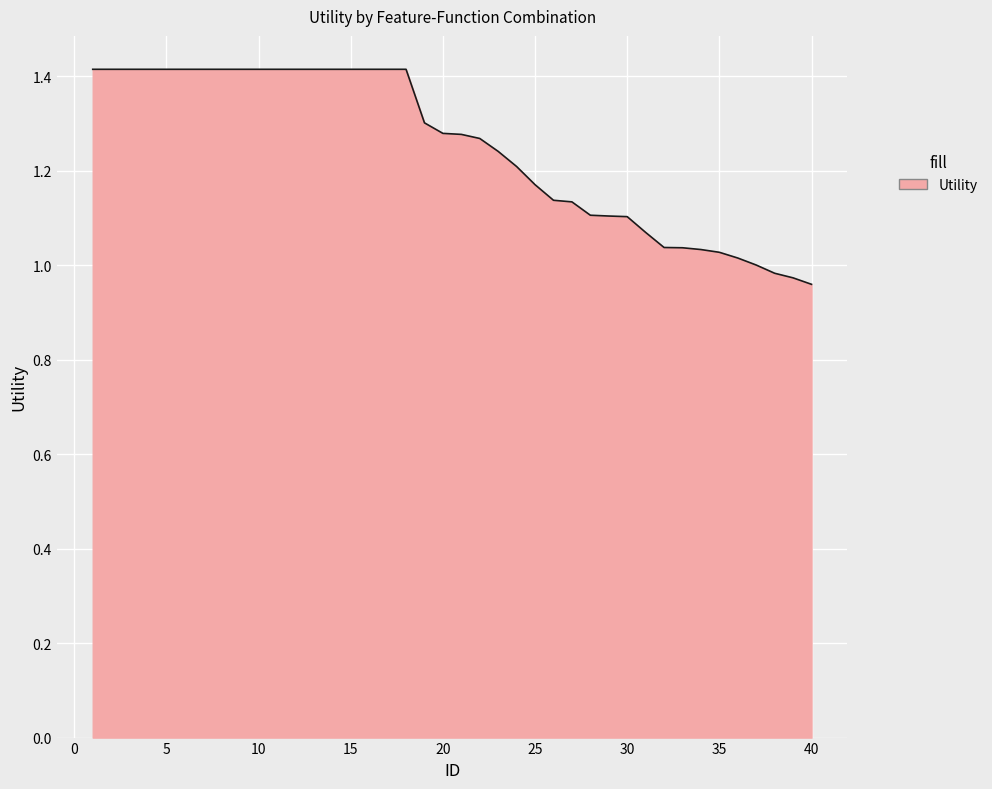

What is the maximum value shown in the chart?

1.4